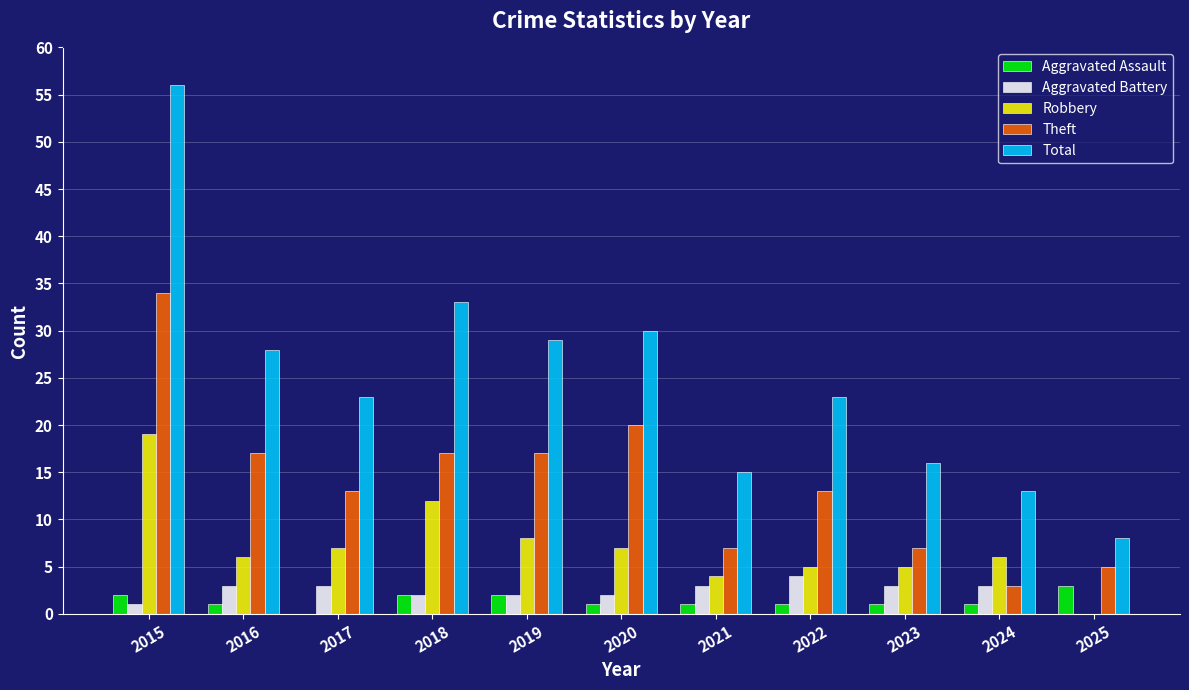

Between 2019 and 2021, which series saw the biggest shift?

Total